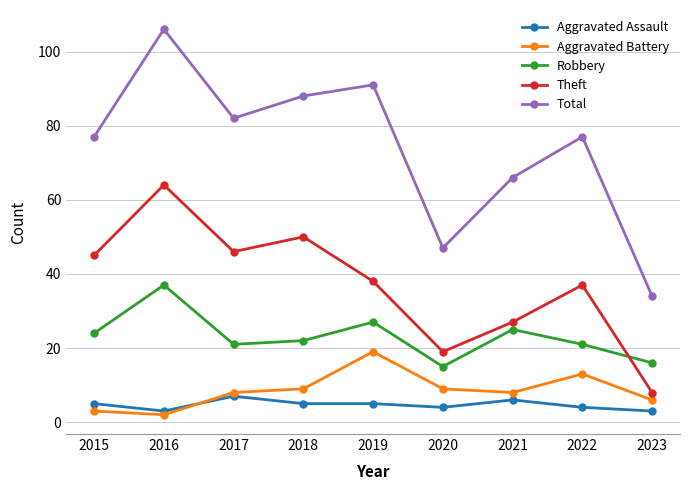

At which category is the sum across all series the highest?

2016